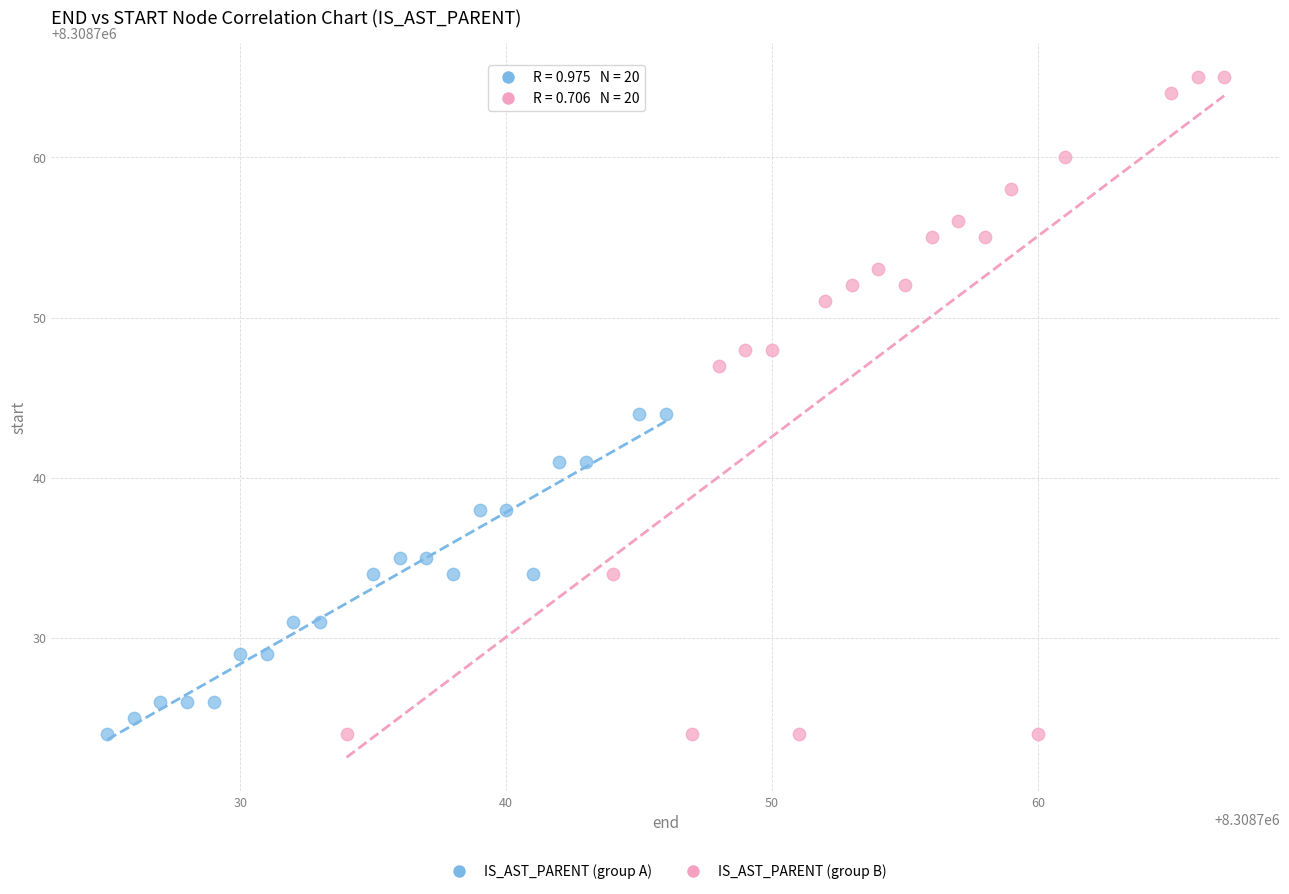

Which series reaches the maximum Y coordinate?

IS_AST_PARENT (group B)